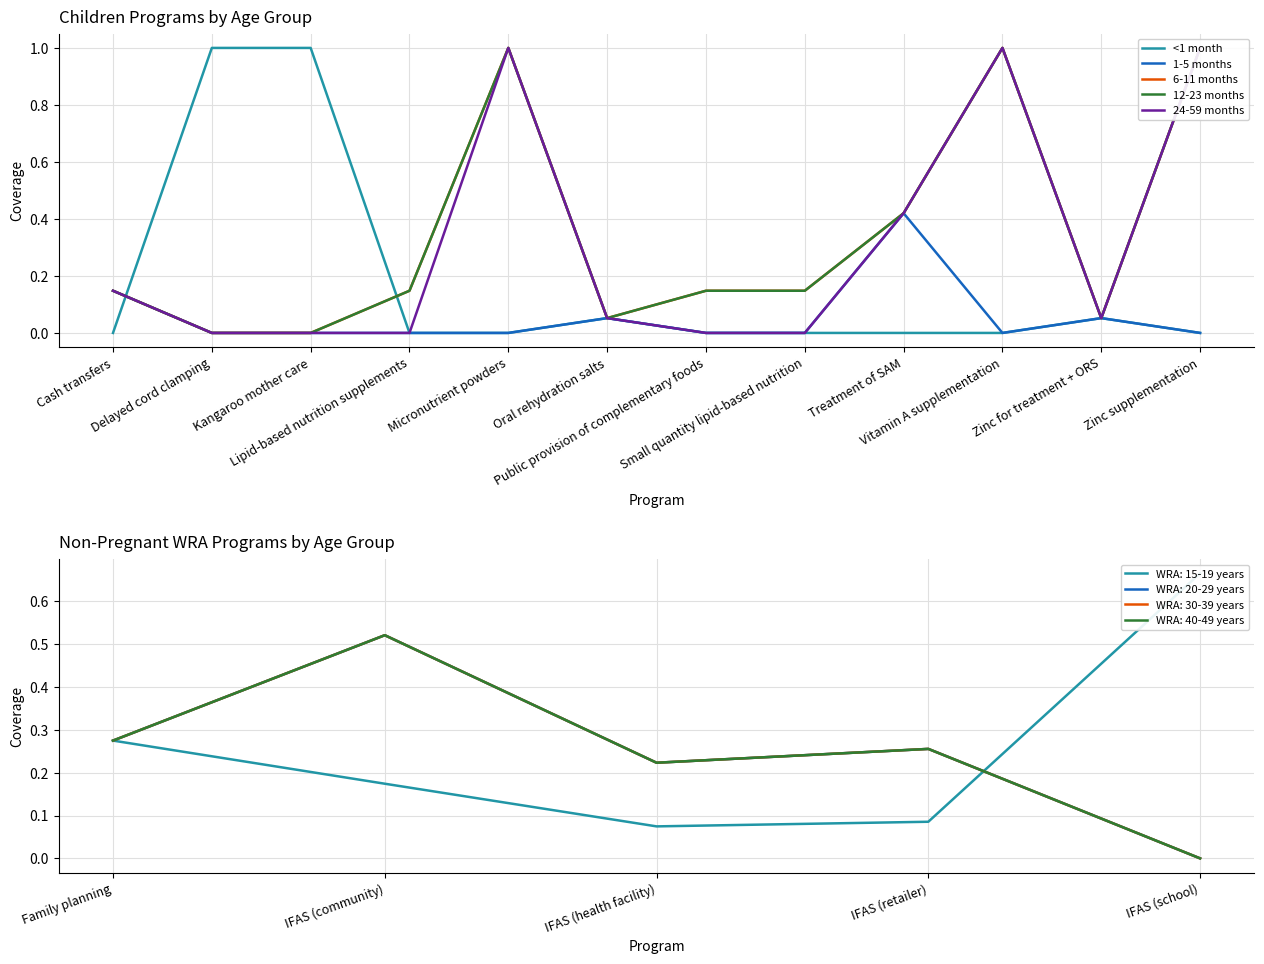

What is the sum of the <1 month values at Zinc supplementation and Zinc for treatment + ORS?

0.1